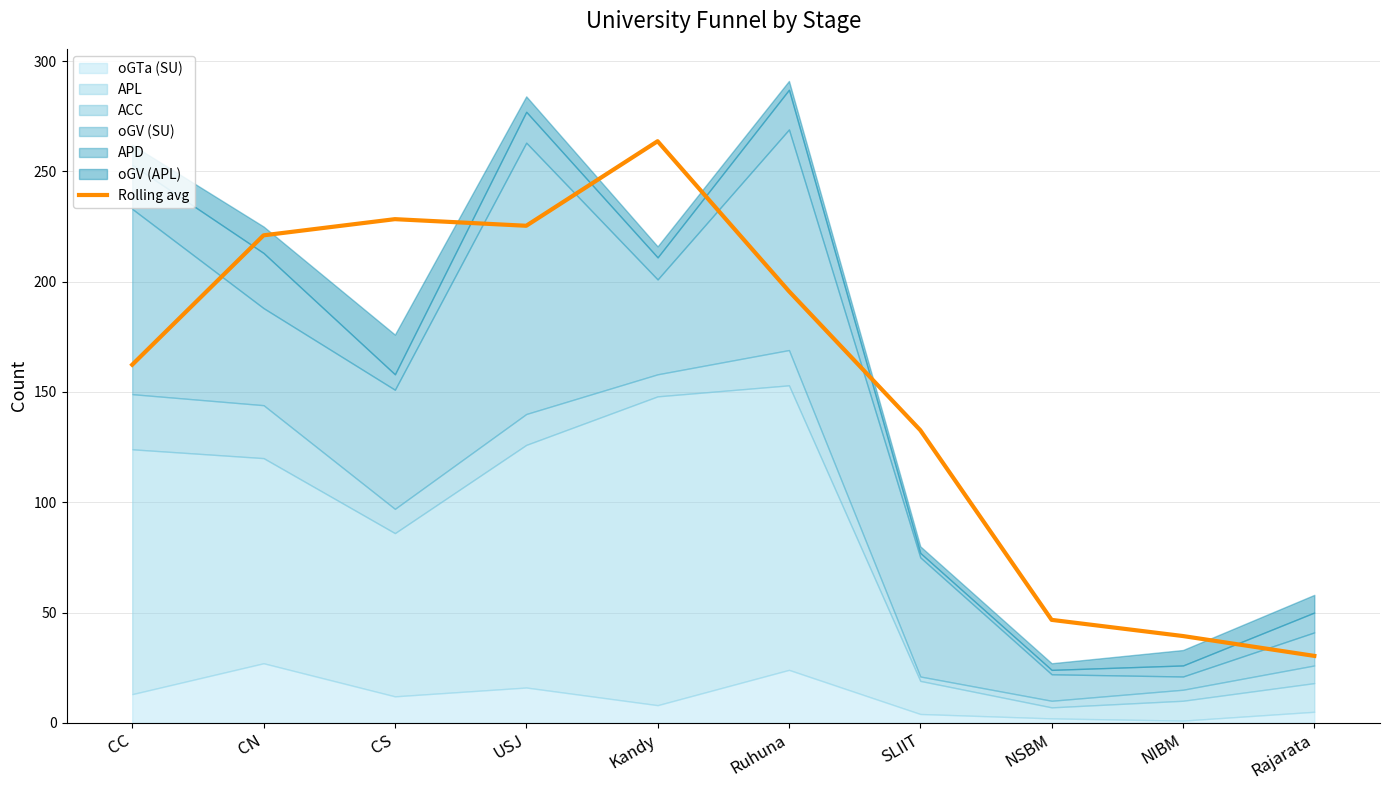

The value at NIBM is 39.3. True or false?

True